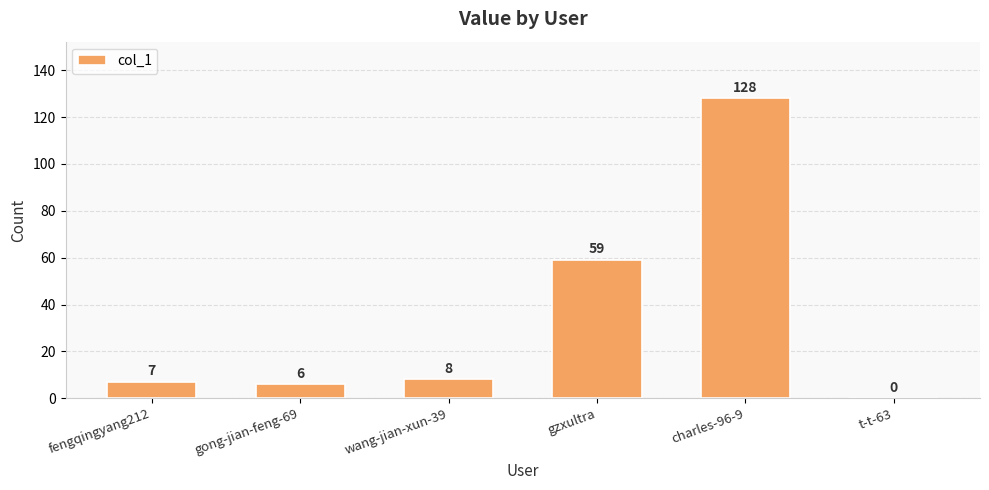

Approximately how many times larger is the value at gzxultra compared to gong-jian-feng-69?

9.8